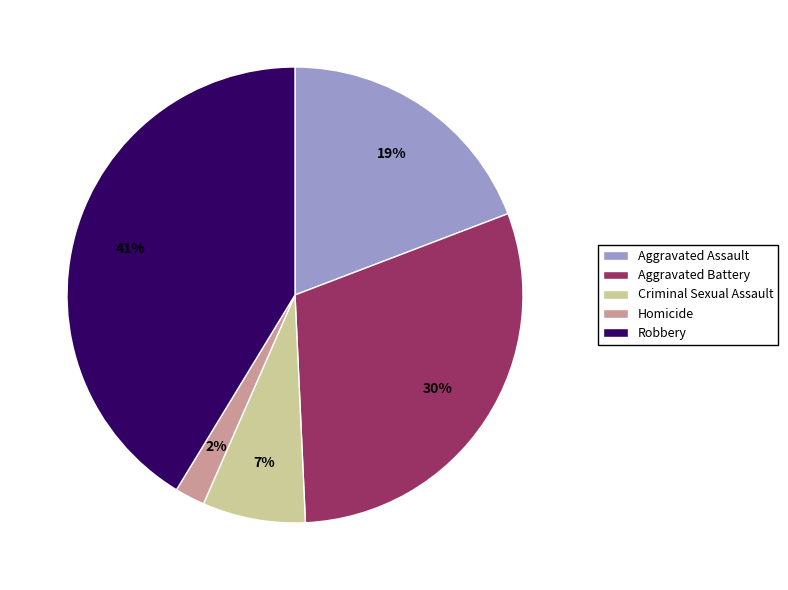

Rank the categories by value from highest to lowest.

Robbery, Aggravated Battery, Aggravated Assault, Criminal Sexual Assault, Homicide